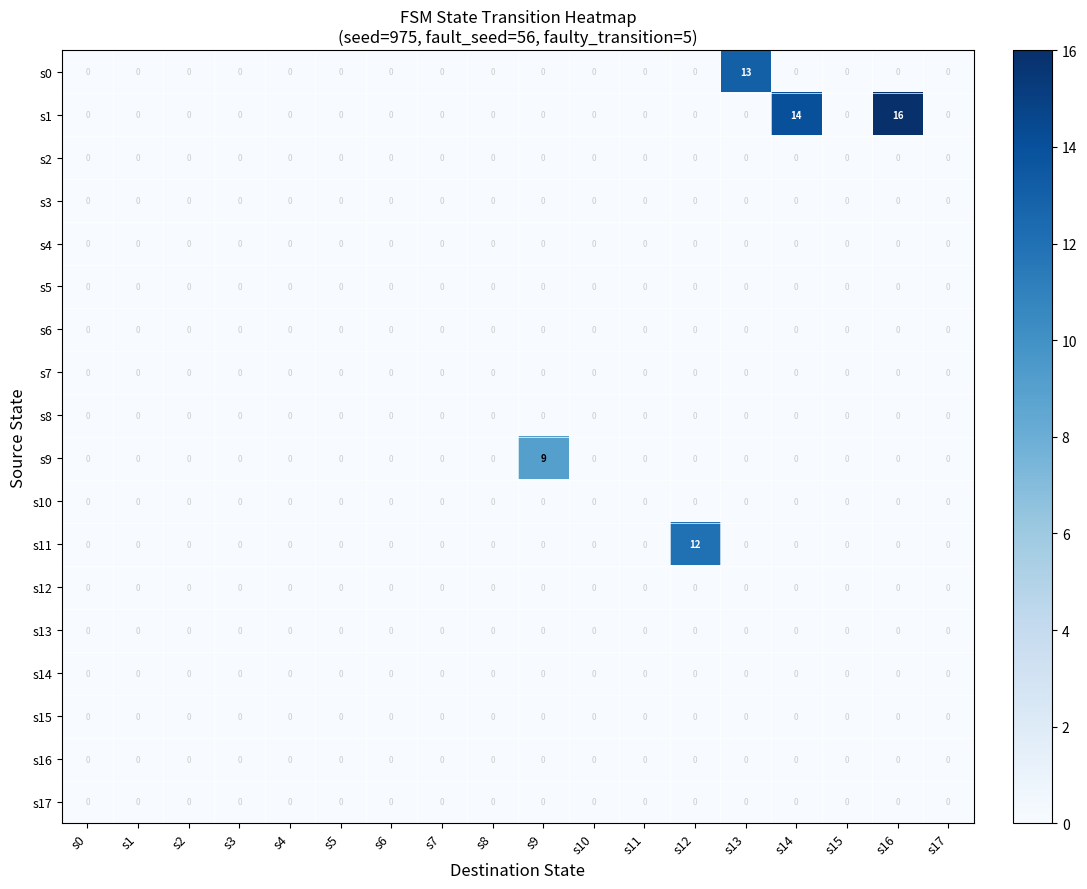

Which series has the largest total across all categories?

s1